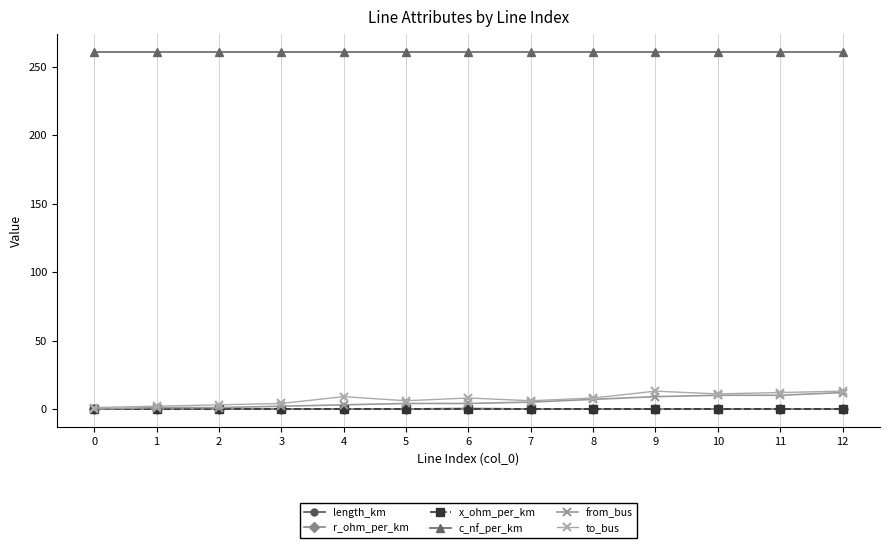

Count the number of data series in this chart.

6